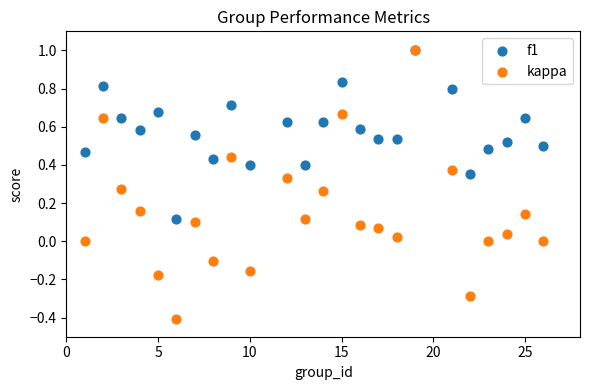

What are all the series names shown in the legend?

f1, kappa